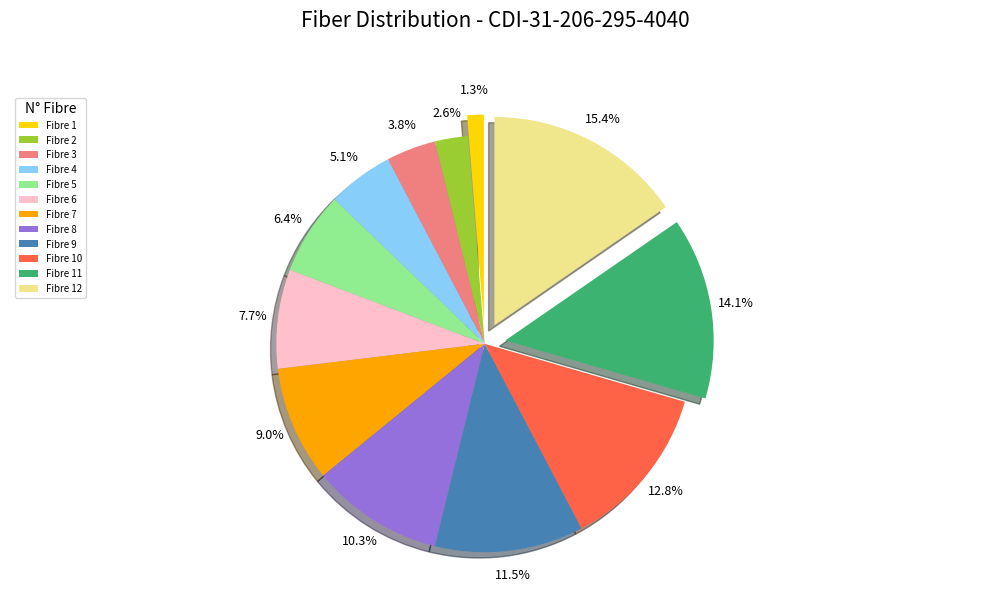

What is the largest slice in the pie chart?

Fibre 12